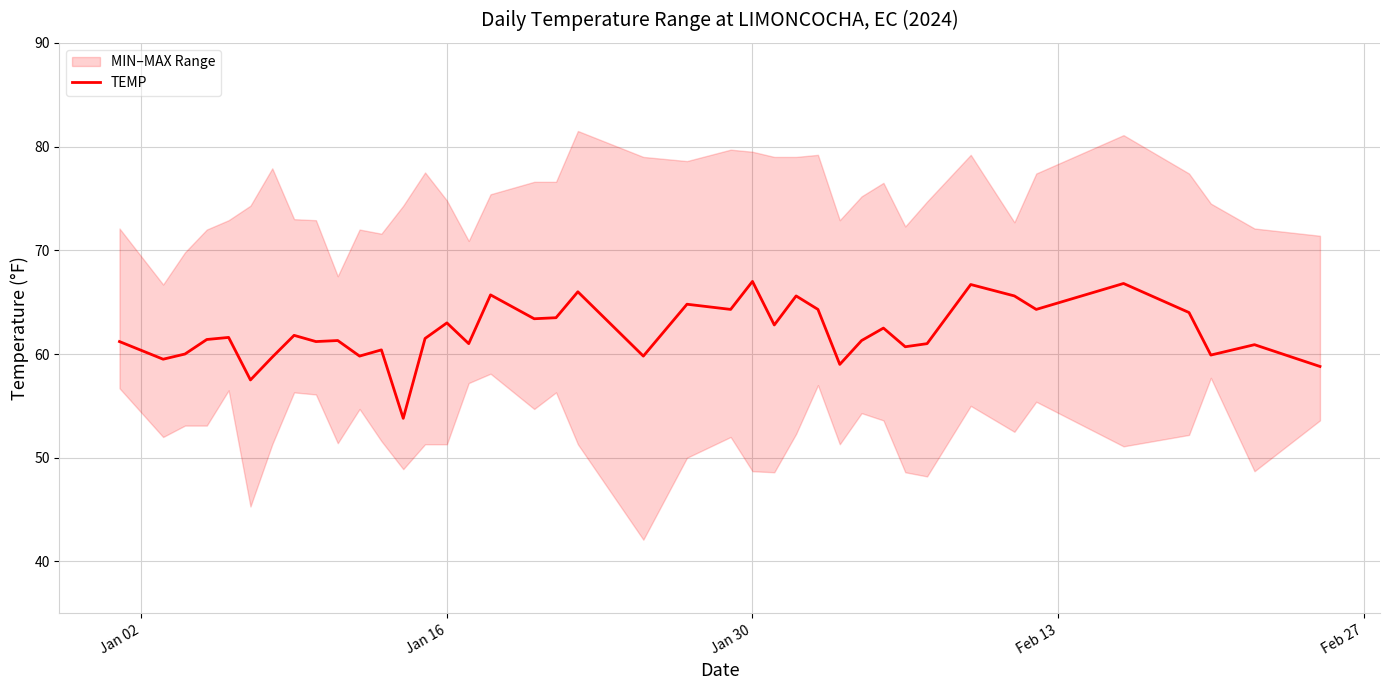

What is the greatest value displayed?

67.0